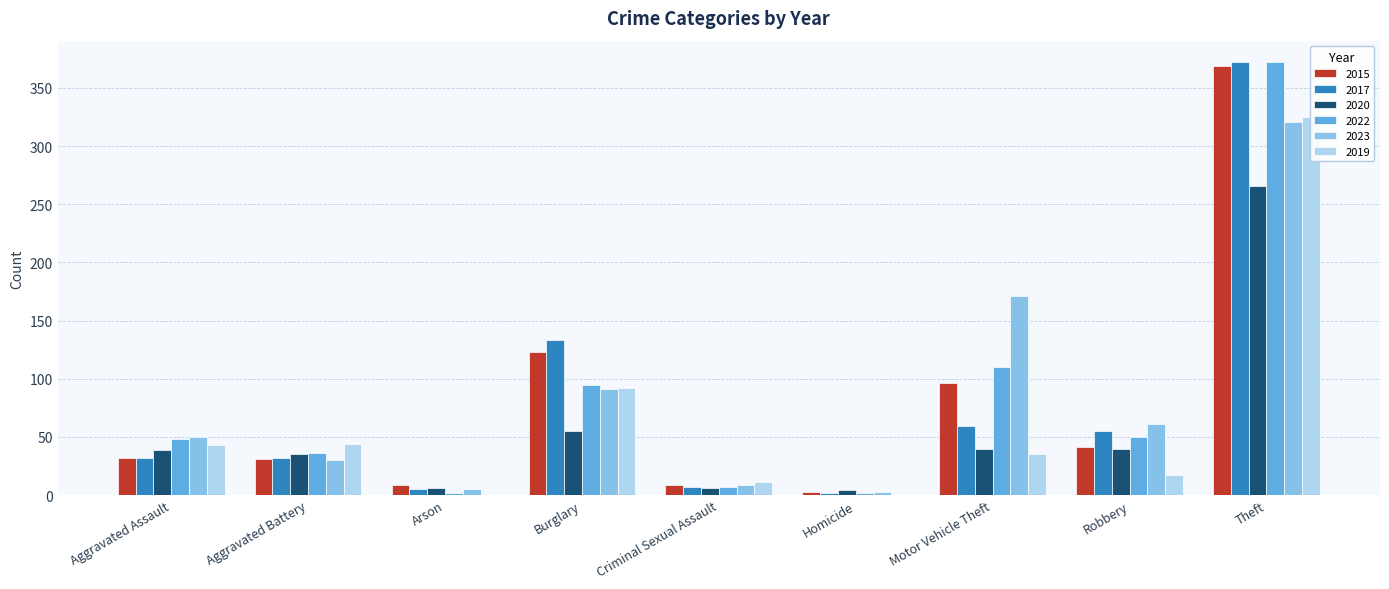

How many bars are there in each group?

6